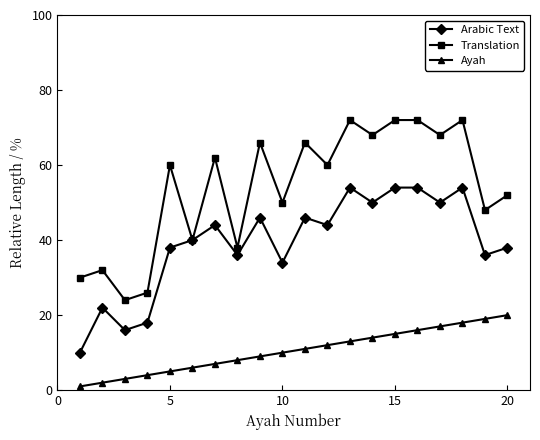

In Arabic Text, how many points are lower than both neighbors (excluding endpoints)?

7